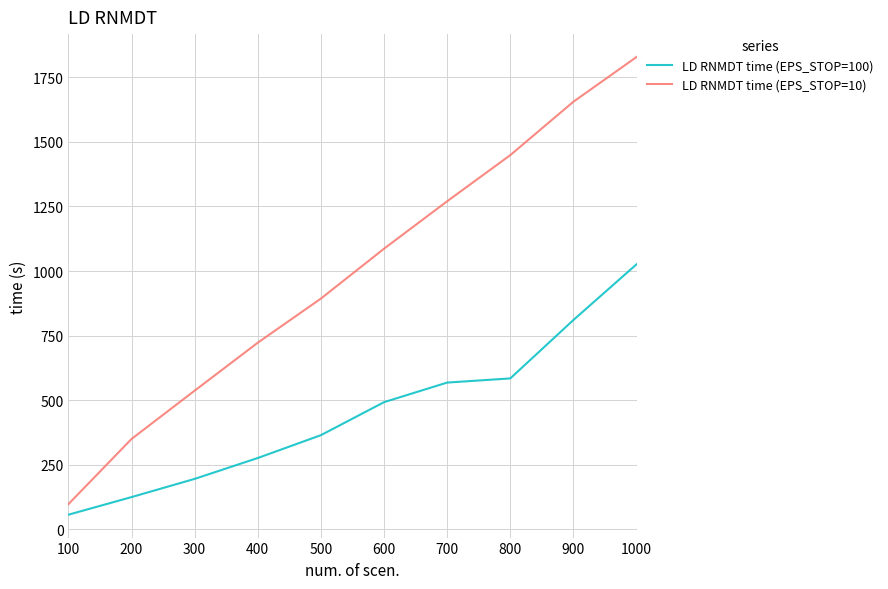

True or false: LD RNMDT time (EPS_STOP=10) and LD RNMDT time (EPS_STOP=100) cross at least once.

False